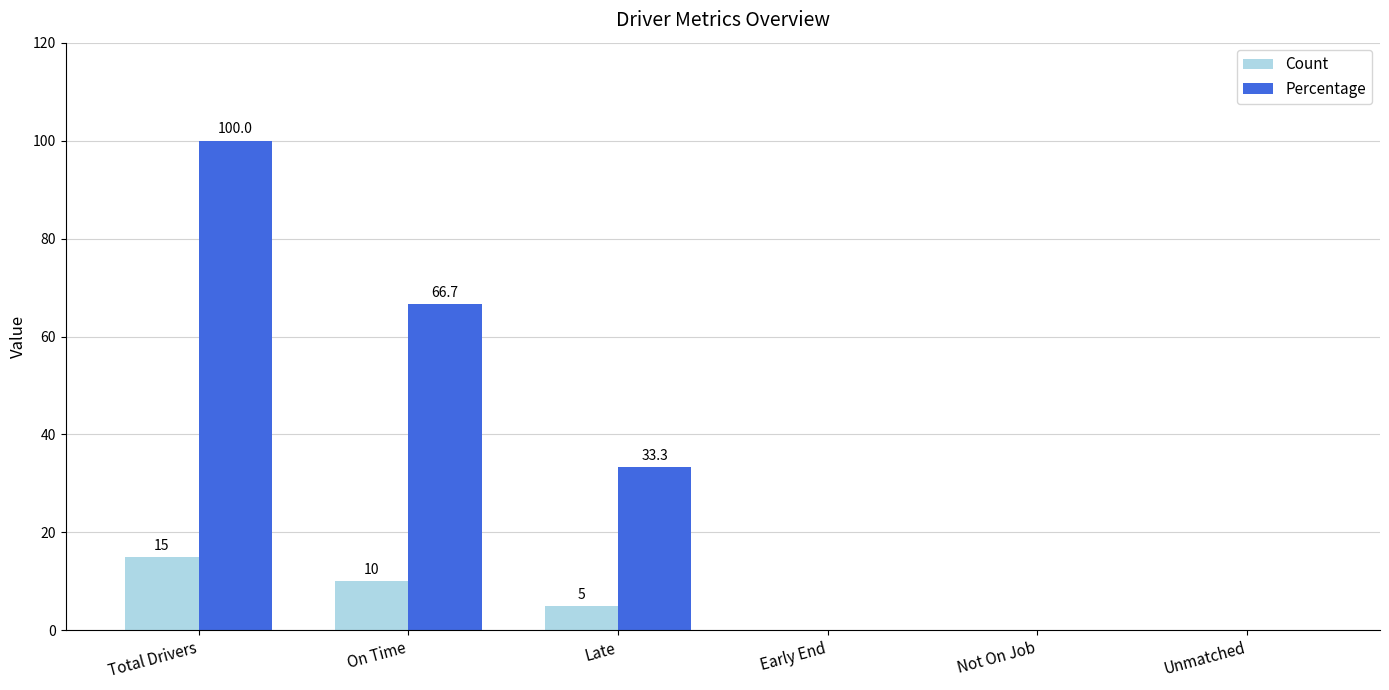

What is the sum of all Percentage values?

200.0